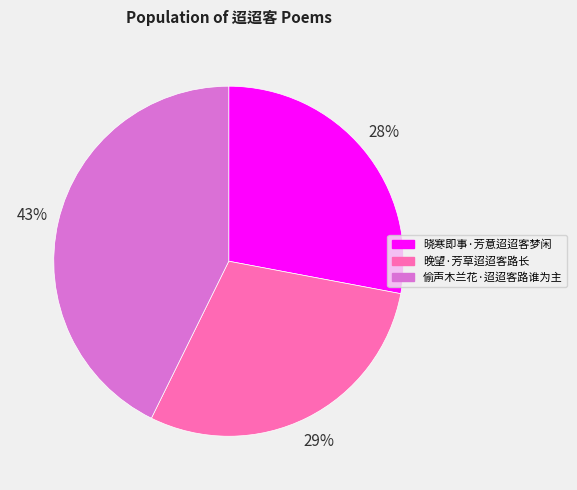

Is the sum of 晚望·芳草迢迢客路长 and 偷声木兰花·迢迢客路谁为主 greater than half?

Yes